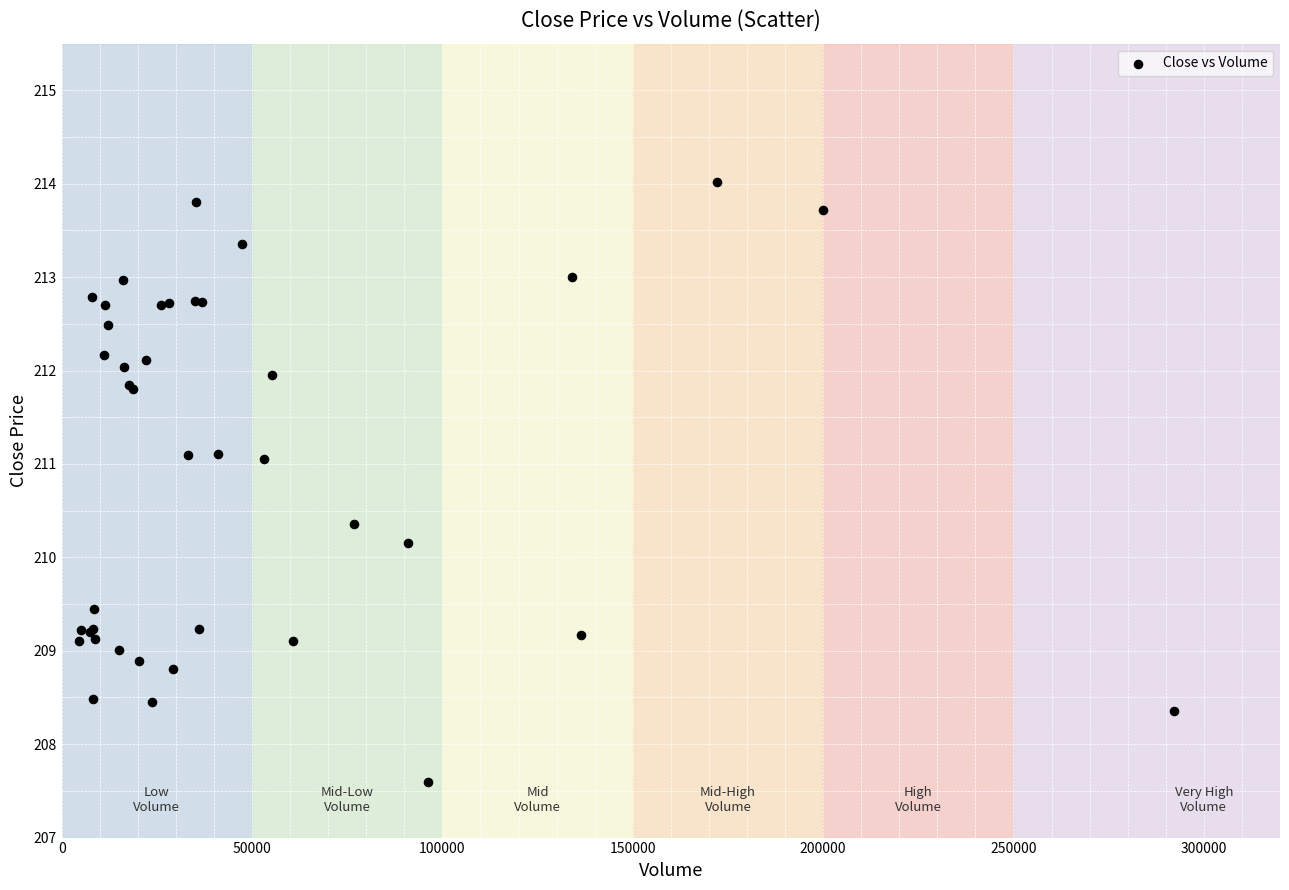

What Y value in the scatter plot is closest to 210?

210.2